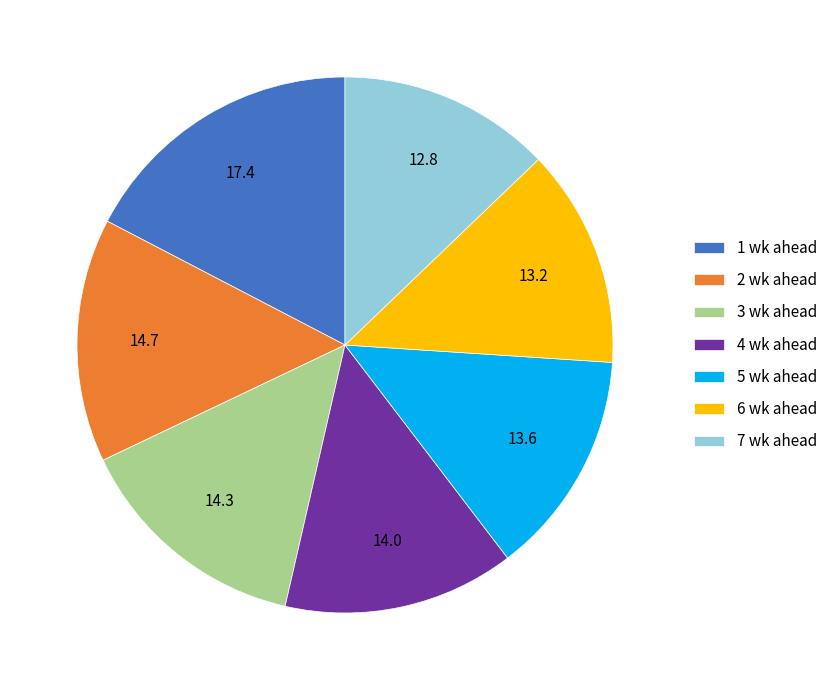

Which has a higher value, 7 wk ahead or 2 wk ahead?

2 wk ahead